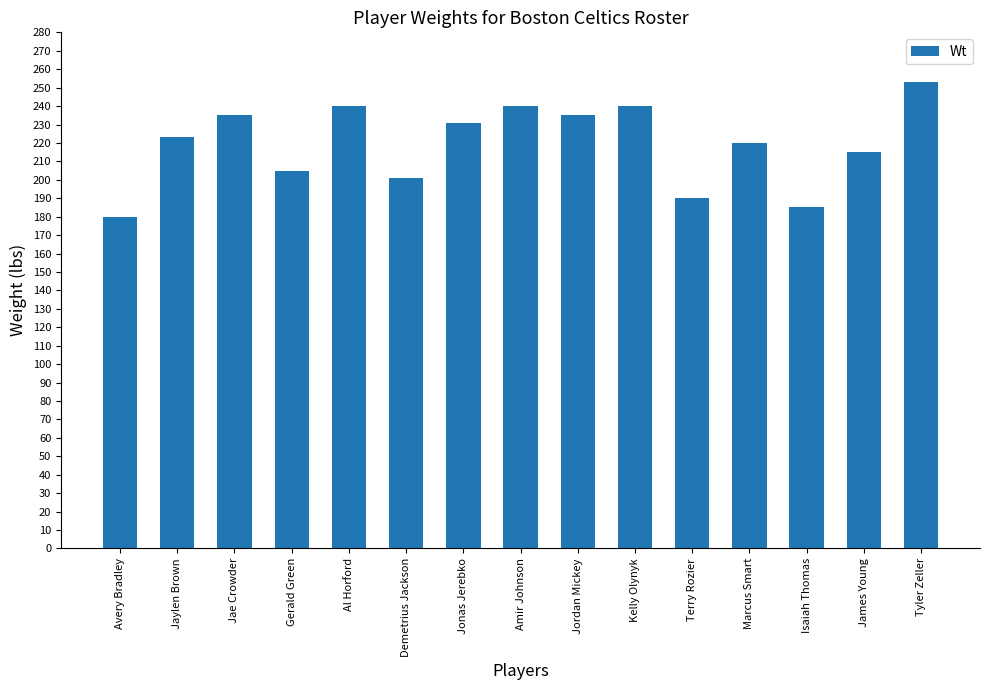

What is the label of the 3rd bar from the right?

Isaiah Thomas